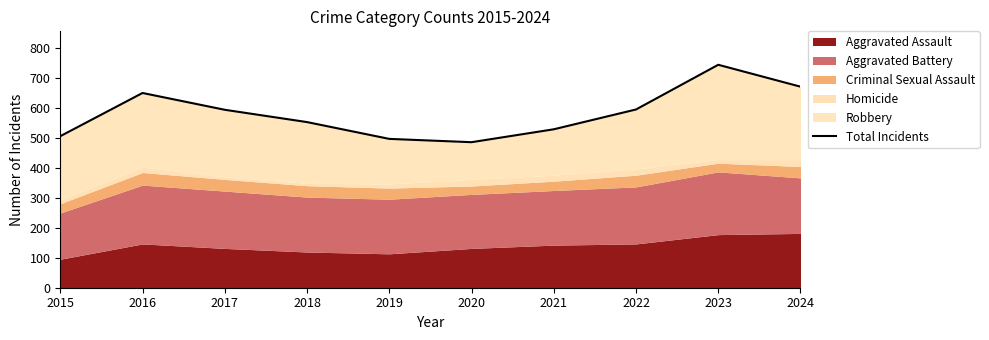

Reading left to right, list all the values displayed in this chart.

2015=505	2016=649	2017=593	2018=552	2019=496	2020=485	2021=528	2022=594	2023=743	2024=670